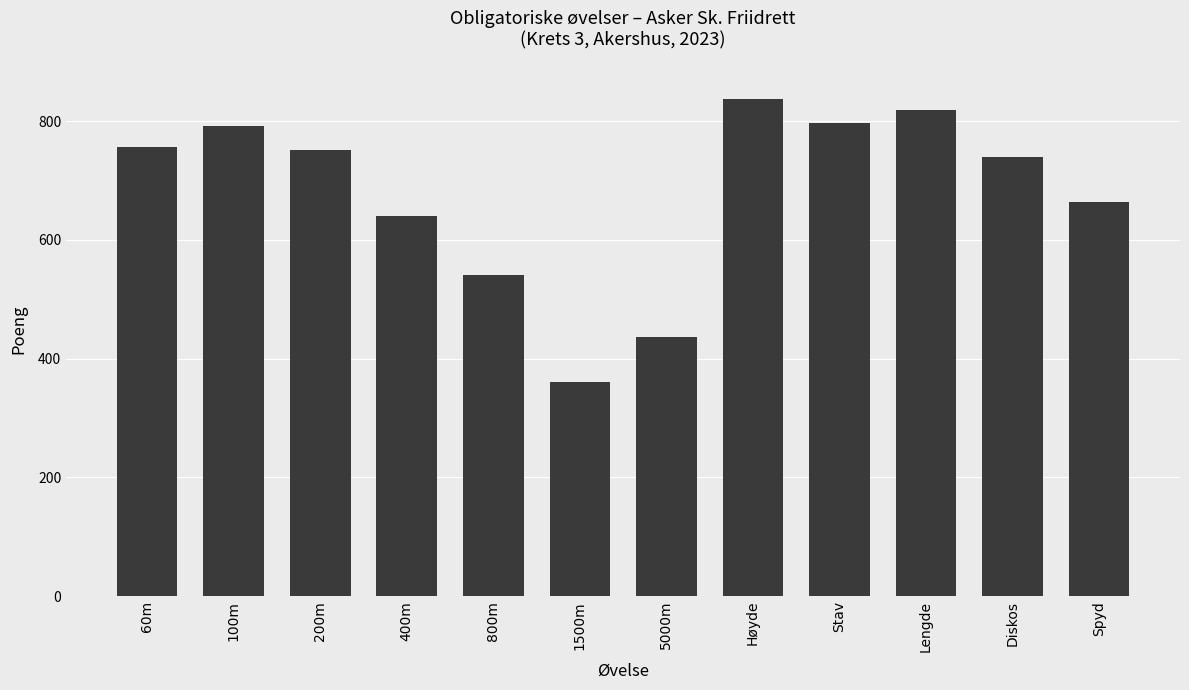

What is the ratio of the value at 5000m to the value at 200m?

0.6